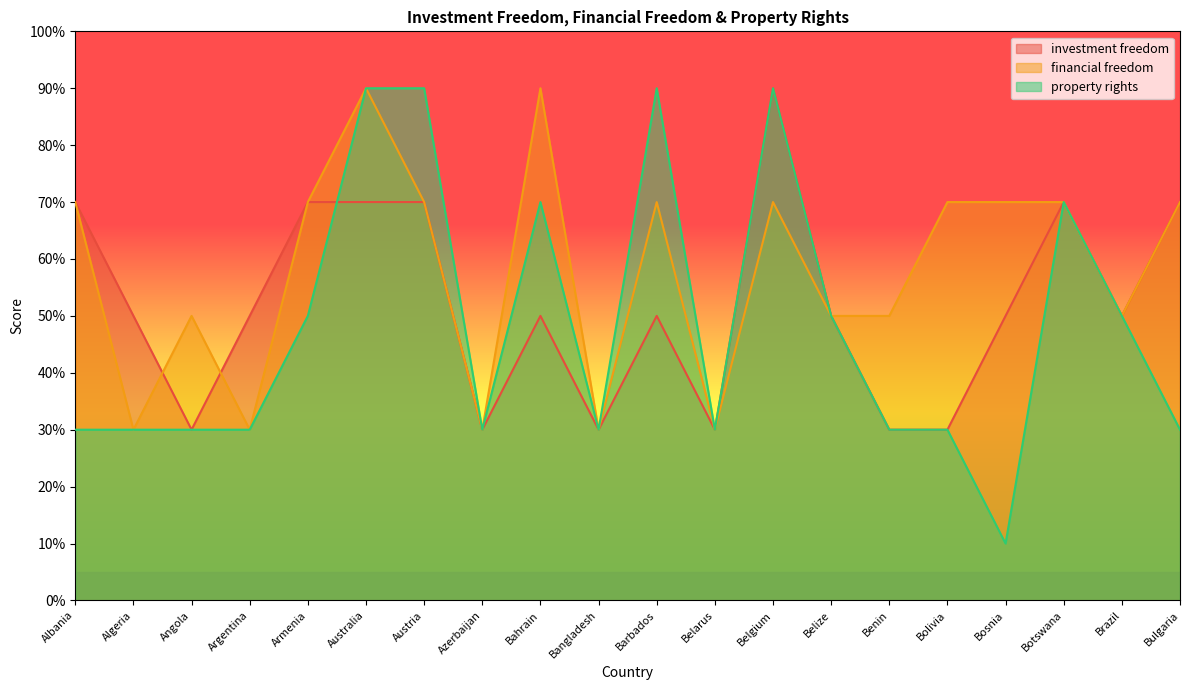

Reading right to left, what are all the values shown in this chart?

investment freedom: Bulgaria=70	Brazil=50	Botswana=70	Bosnia=50	Bolivia=30	Benin=30	Belize=50	Belgium=90	Belarus=30	Barbados=50	Bangladesh=30	Bahrain=50	Azerbaijan=30	Austria=70	Australia=70	Armenia=70	Argentina=50	Angola=30	Algeria=50	Albania=70
financial freedom: Bulgaria=70	Brazil=50	Botswana=70	Bosnia=70	Bolivia=70	Benin=50	Belize=50	Belgium=70	Belarus=30	Barbados=70	Bangladesh=30	Bahrain=90	Azerbaijan=30	Austria=70	Australia=90	Armenia=70	Argentina=30	Angola=50	Algeria=30	Albania=70
property rights: Bulgaria=30	Brazil=50	Botswana=70	Bosnia=10	Bolivia=30	Benin=30	Belize=50	Belgium=90	Belarus=30	Barbados=90	Bangladesh=30	Bahrain=70	Azerbaijan=30	Austria=90	Australia=90	Armenia=50	Argentina=30	Angola=30	Algeria=30	Albania=30